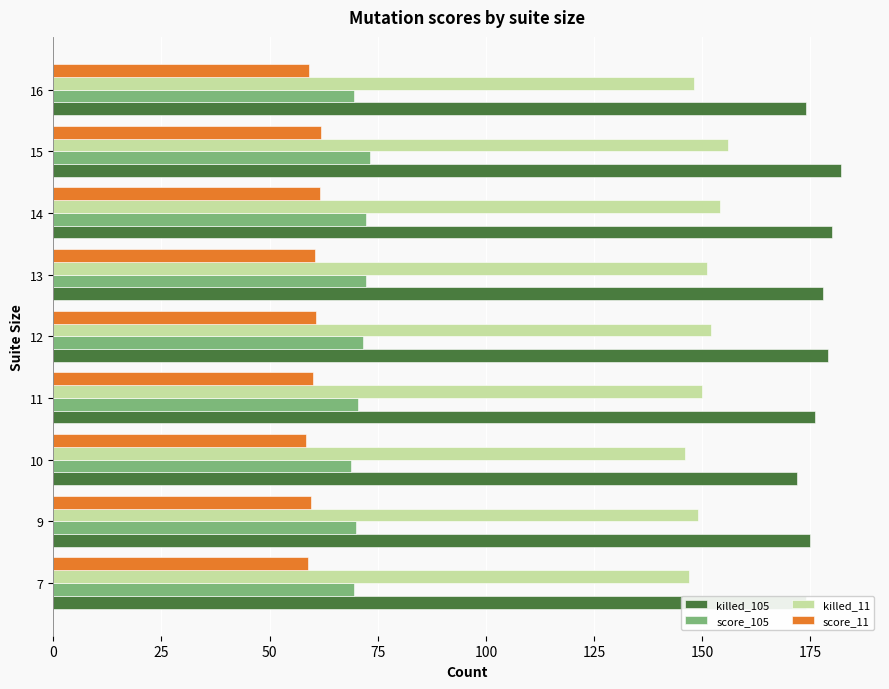

Is the value of score_11 at 12 greater than the value of killed_11 at 7?

No